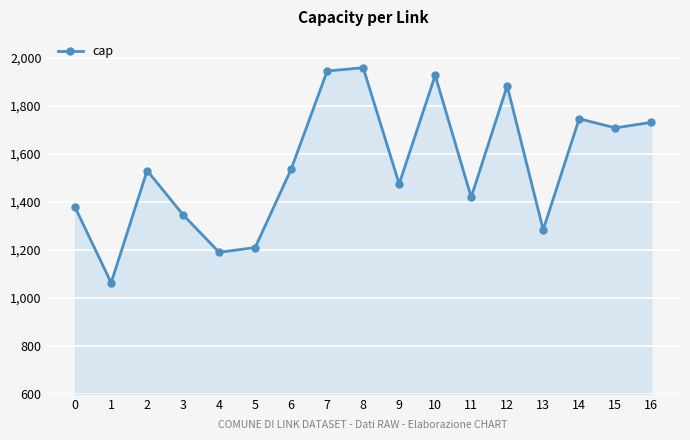

True or false: the data has more than 2 interior local peaks.

True